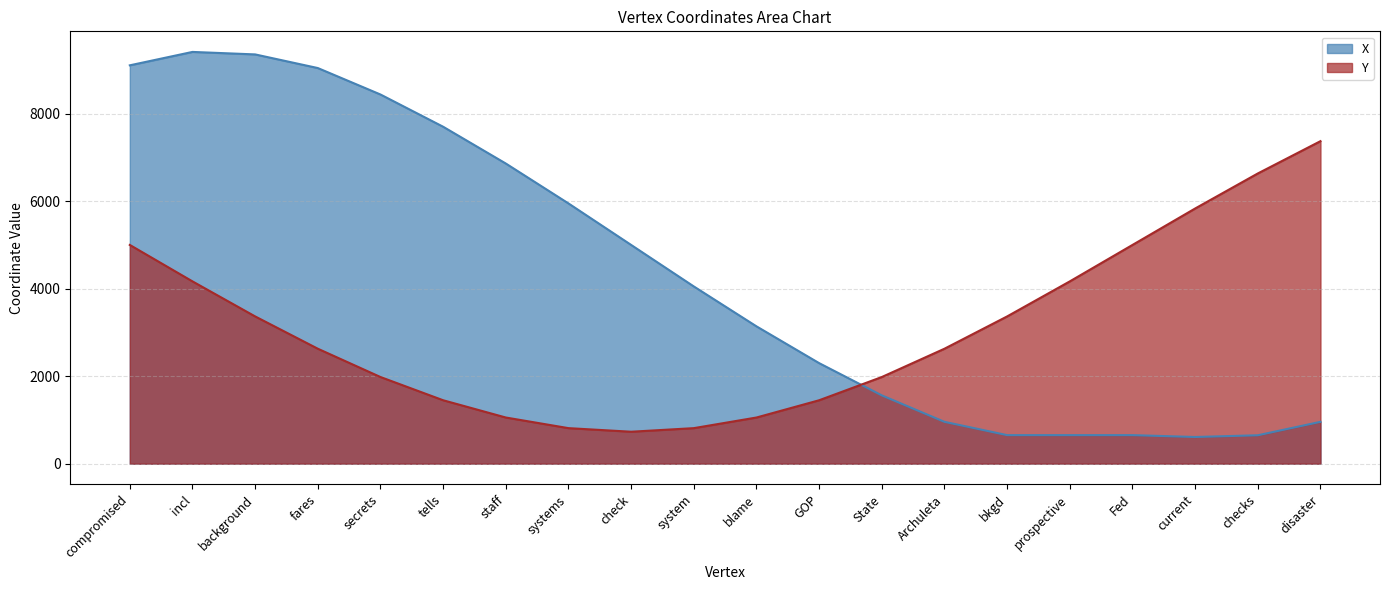

What is the average value of the Y series?

3074.0